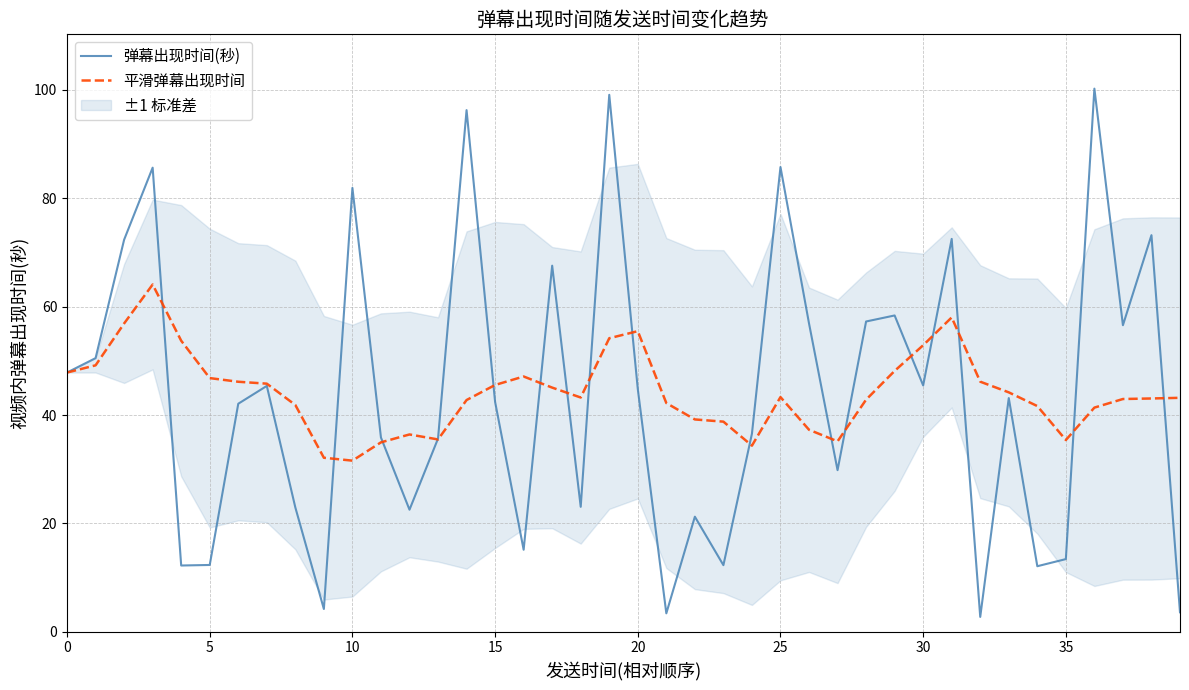

The value of 弹幕出现时间(秒) at 19 is 99.1. True or false?

True